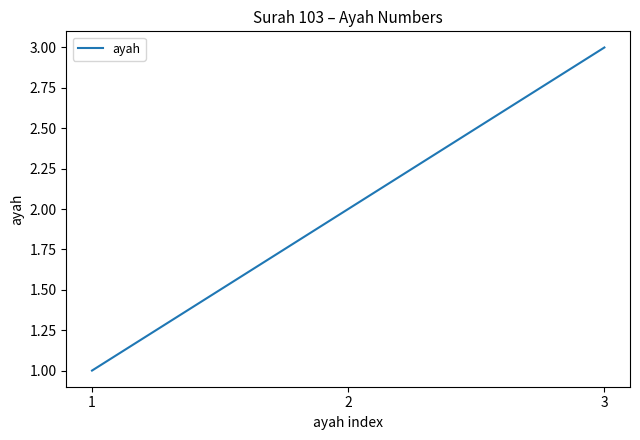

What is the sum of all values?

6